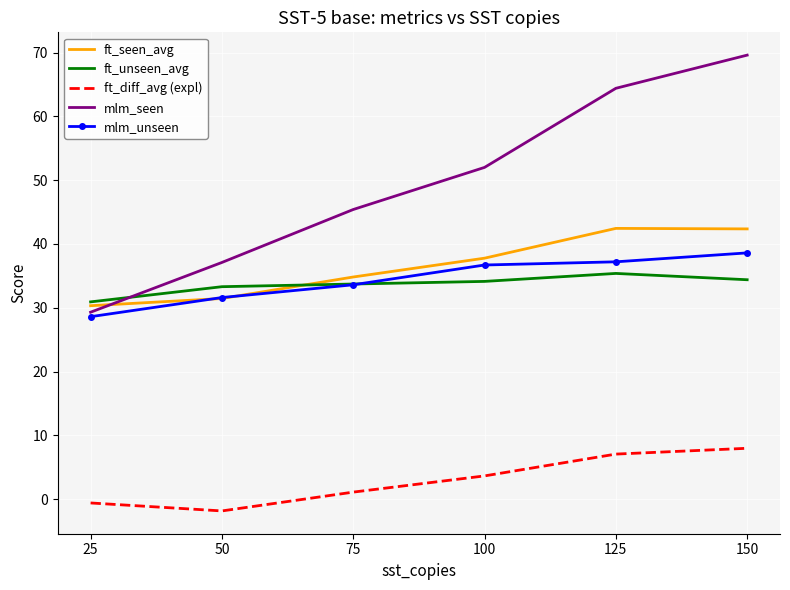

True or false: ft_diff_avg (expl) and mlm_seen intersect in this chart.

False